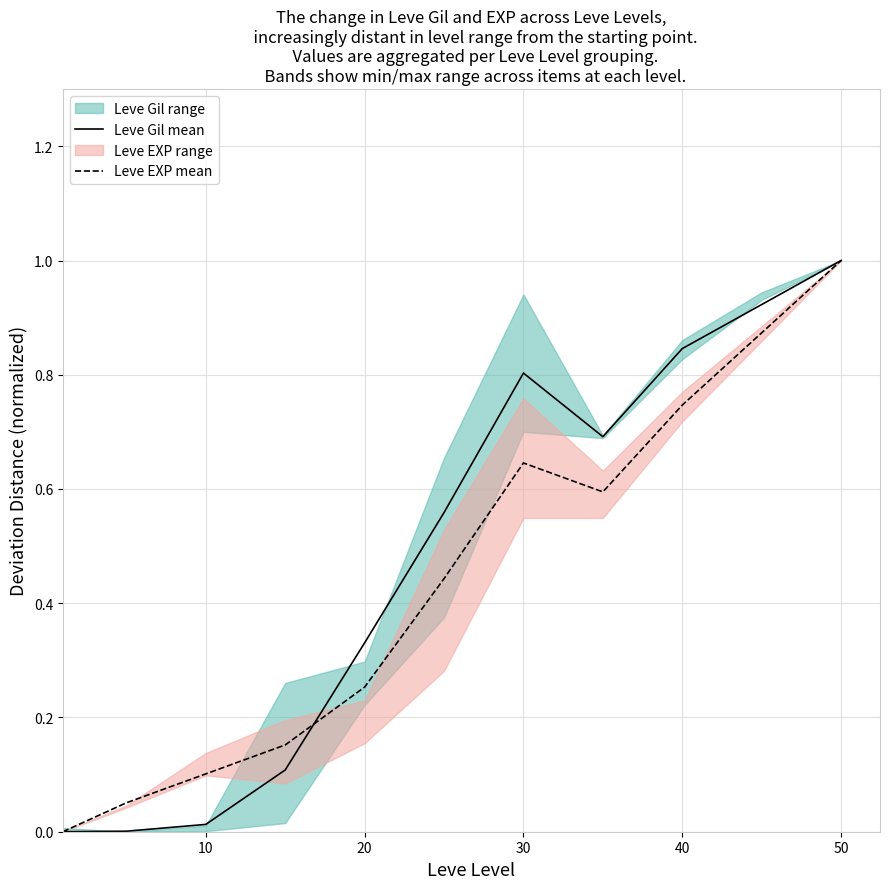

List the series in order of their peak value, lowest first.

Leve EXP mean, Leve Gil mean